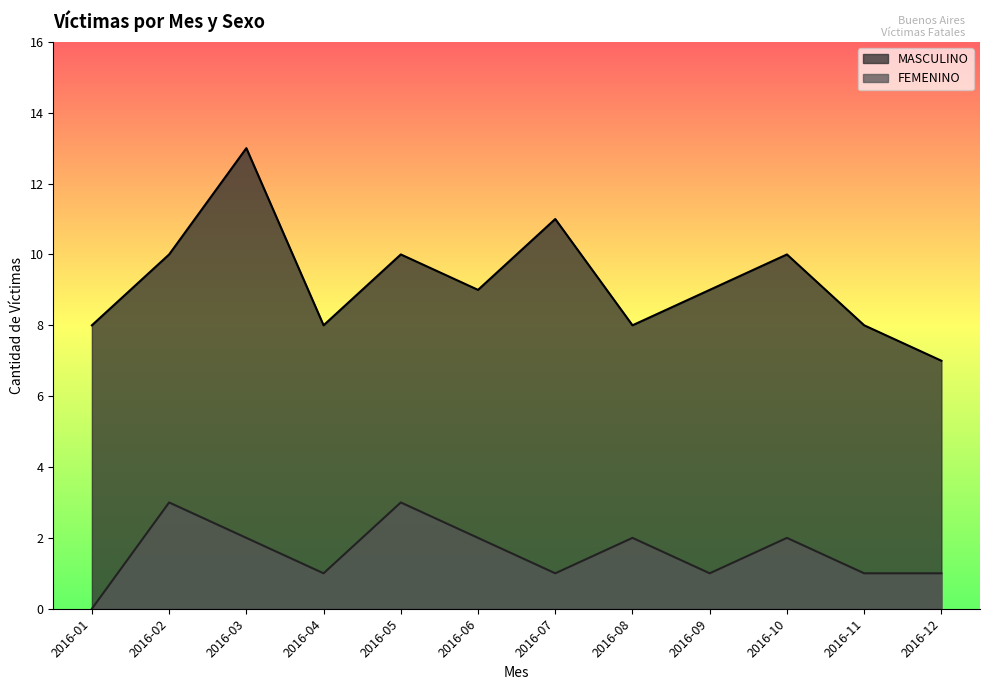

True or false: FEMENINO and MASCULINO intersect in this chart.

False